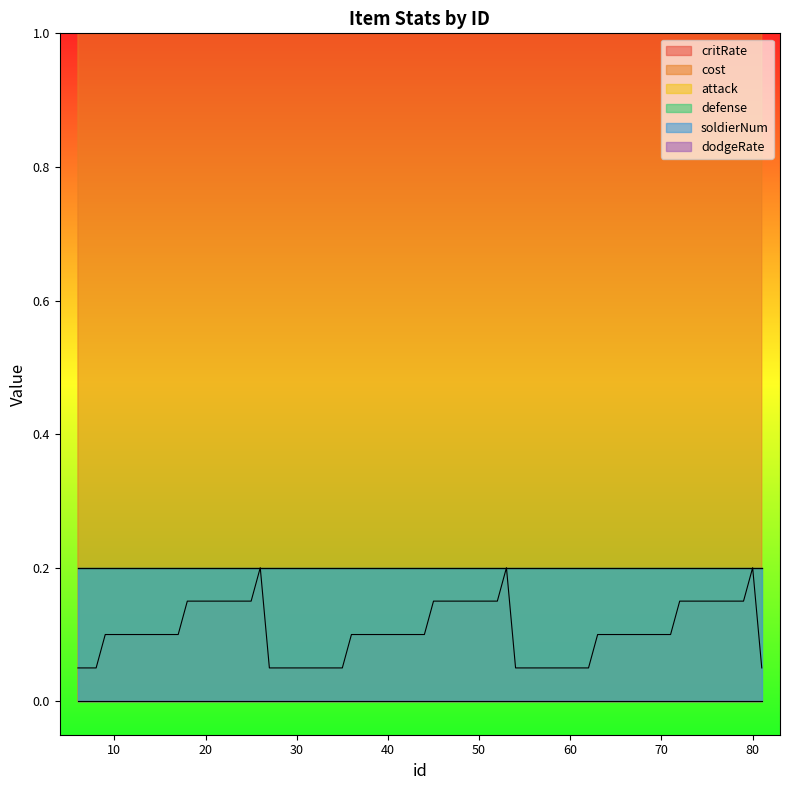

Which series has the largest total across all categories?

cost